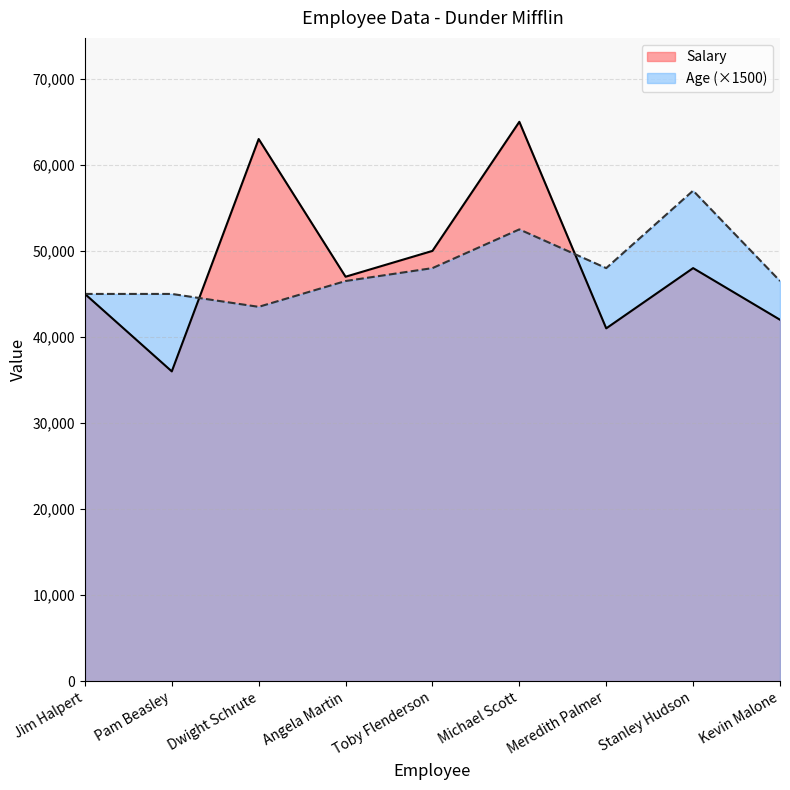

At which label is Salary closest to 50500?

Toby Flenderson